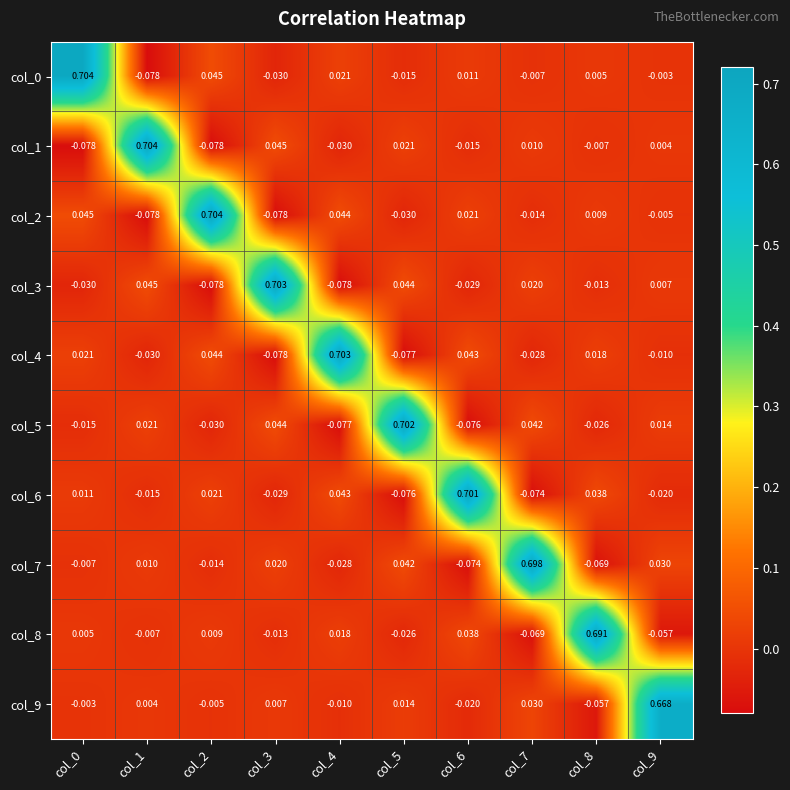

Is the value of col_7 at col_1 greater than the value of col_5 at col_0?

Yes